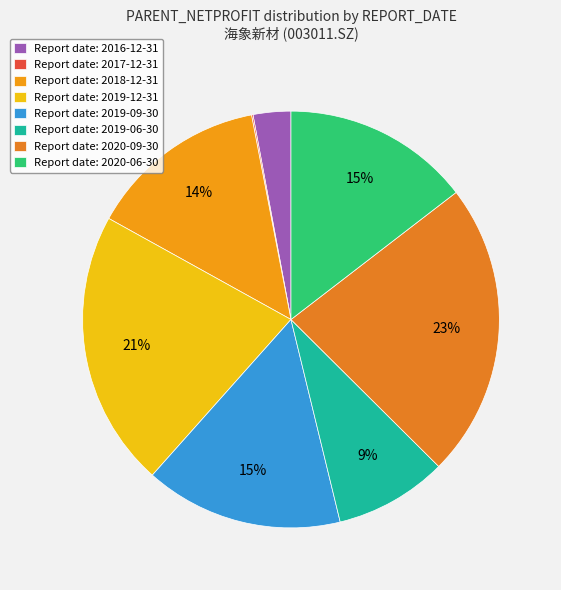

Is there a majority slice in this chart?

No